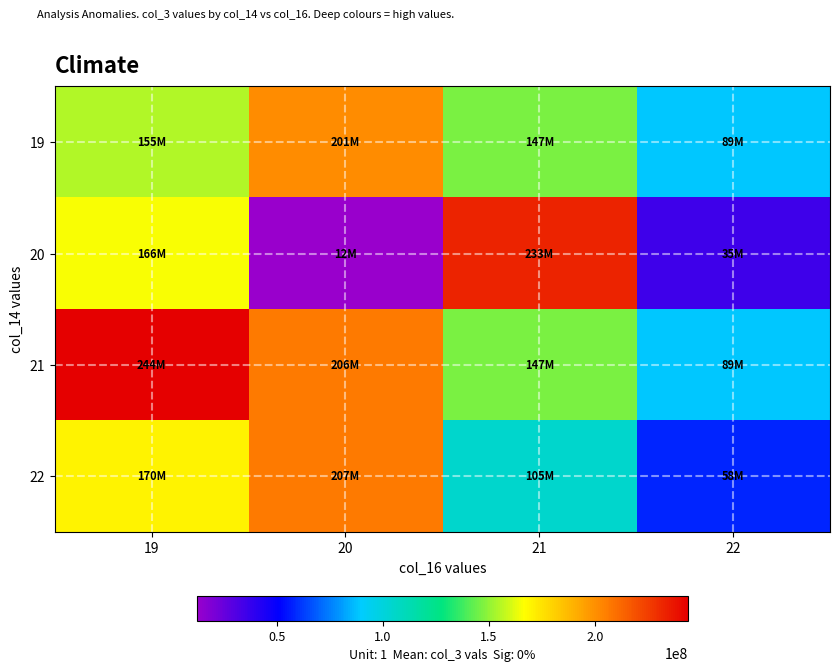

Which series has the largest total across all categories?

21